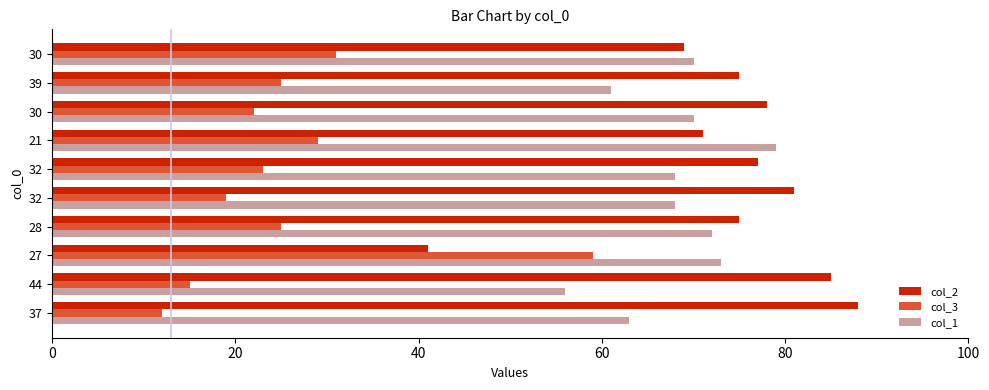

What are all the series names shown in the legend?

col_2, col_3, col_1